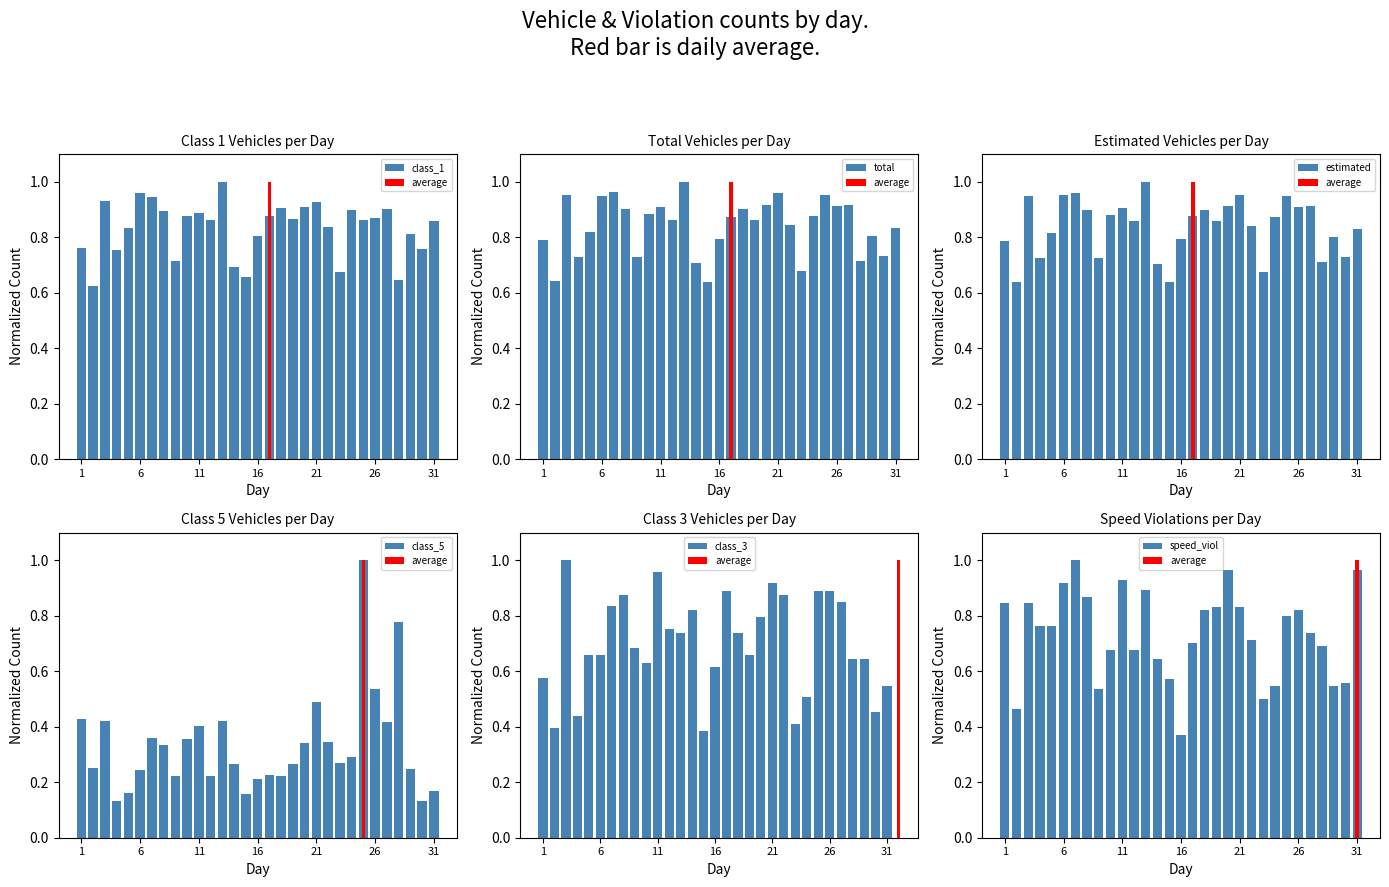

What is the sum of all class_1 values?

25.8